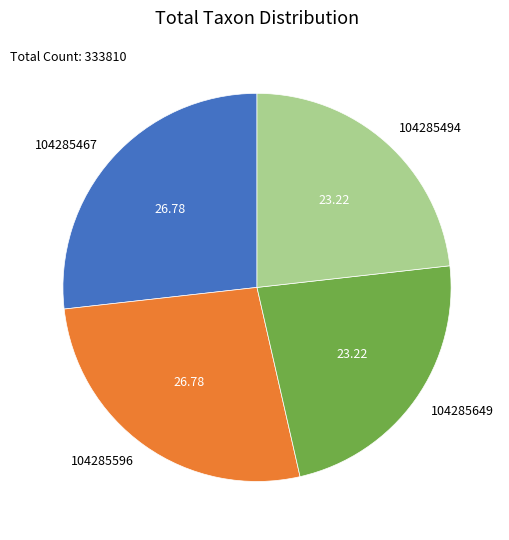

Combined, do 104285649 and 104285494 account for over 50%?

No